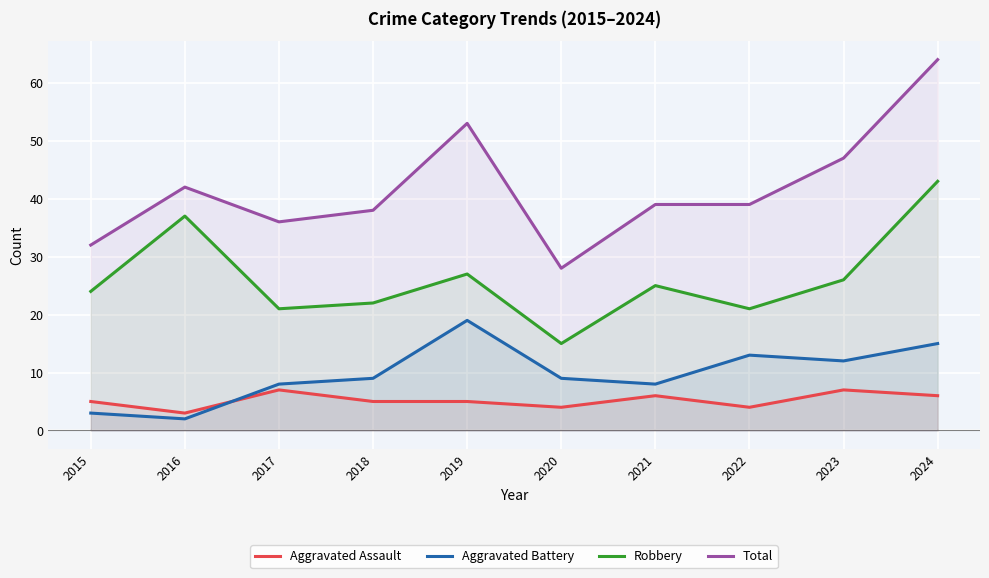

Is it true that Aggravated Battery equals 31 at 2019?

False